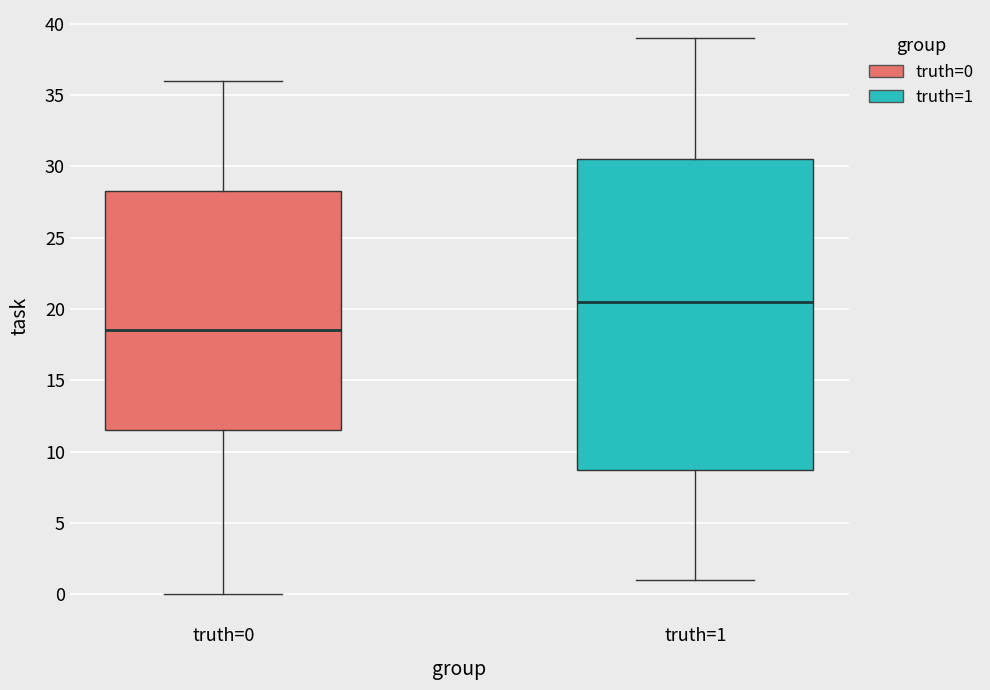

Which box's median line is the highest?

truth=1